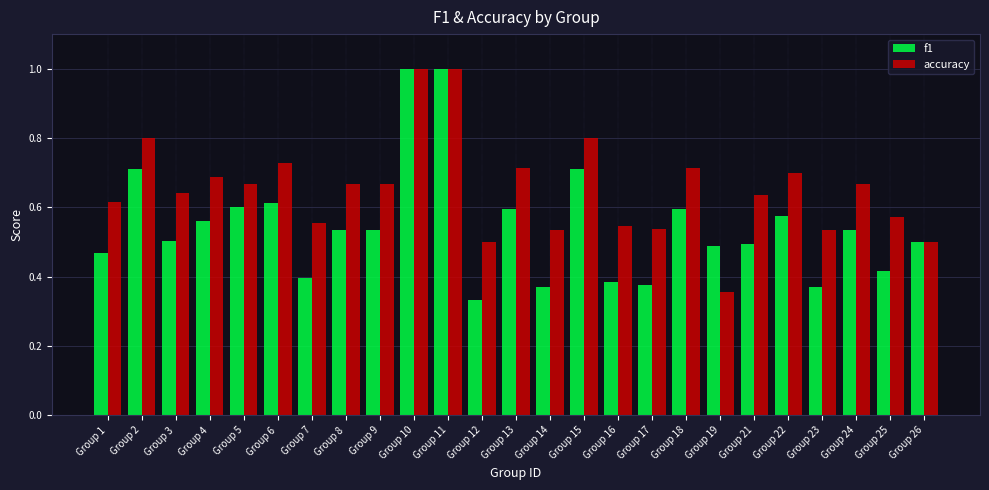

At how many categories does at least one series exceed 0?

25